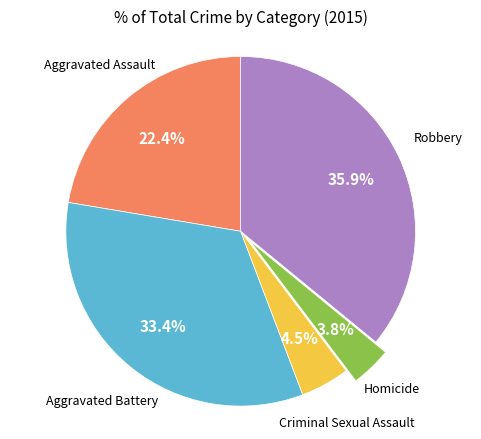

To the nearest percent, what is the difference between the largest and smallest slice percentages?

32%